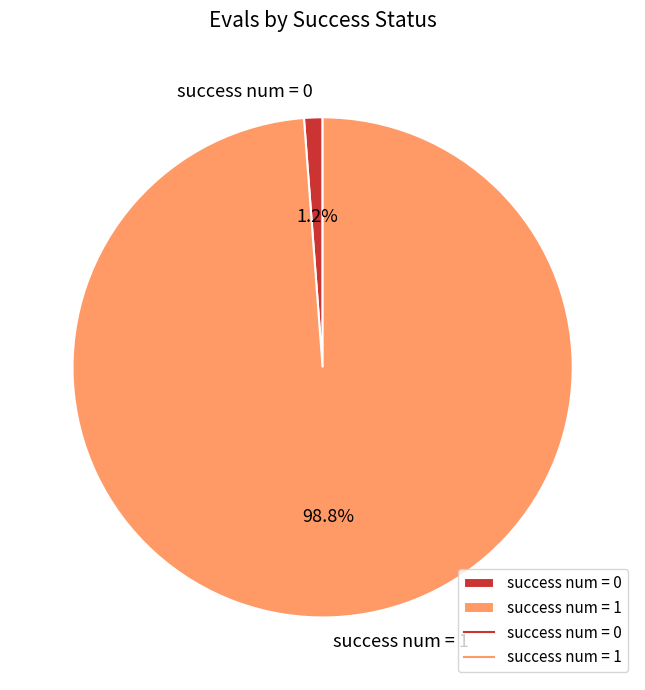

What percentage is NOT represented by success num = 1?

1.2%